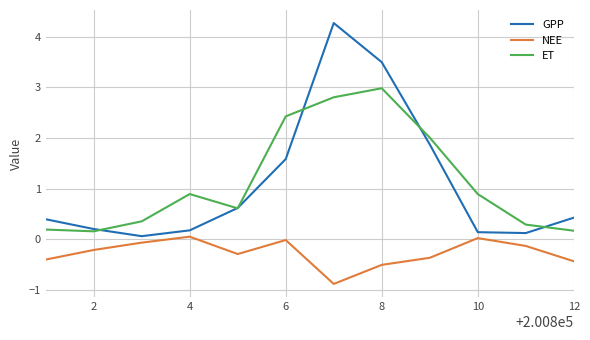

Does the chart have visible grid lines?

Yes